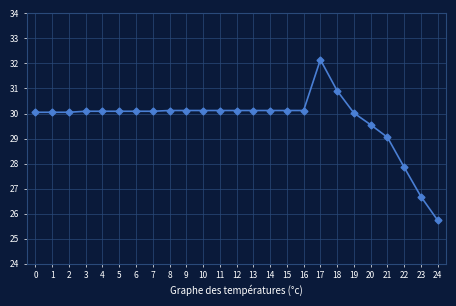

True or false: there are more than 0 points higher than both neighbors.

True